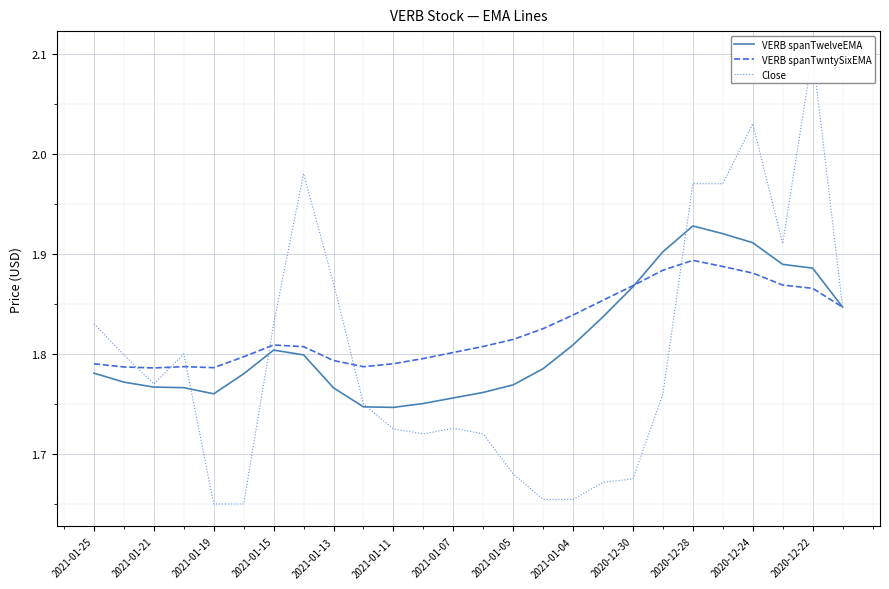

Rank the series by their average value, from lowest to highest.

Close, VERB spanTwelveEMA, VERB spanTwntySixEMA